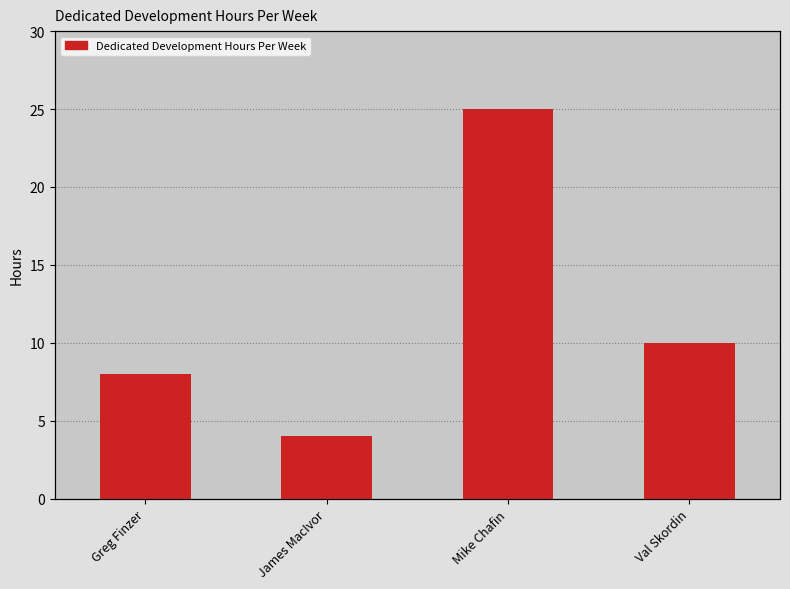

List the labels in order of value, largest first.

Mike Chafin, Val Skordin, Greg Finzer, James MacIvor